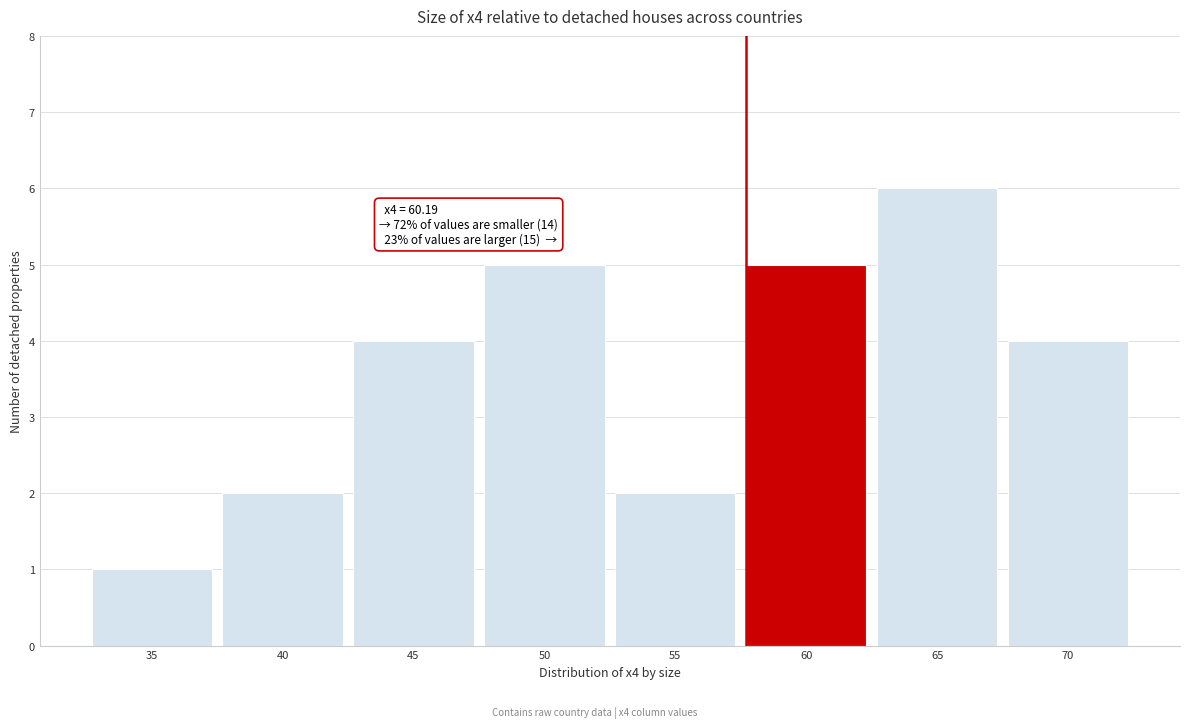

Reading left to right, transcribe all the data shown in this chart.

35=1	40=2	45=4	50=5	55=2	60=5	65=6	70=4